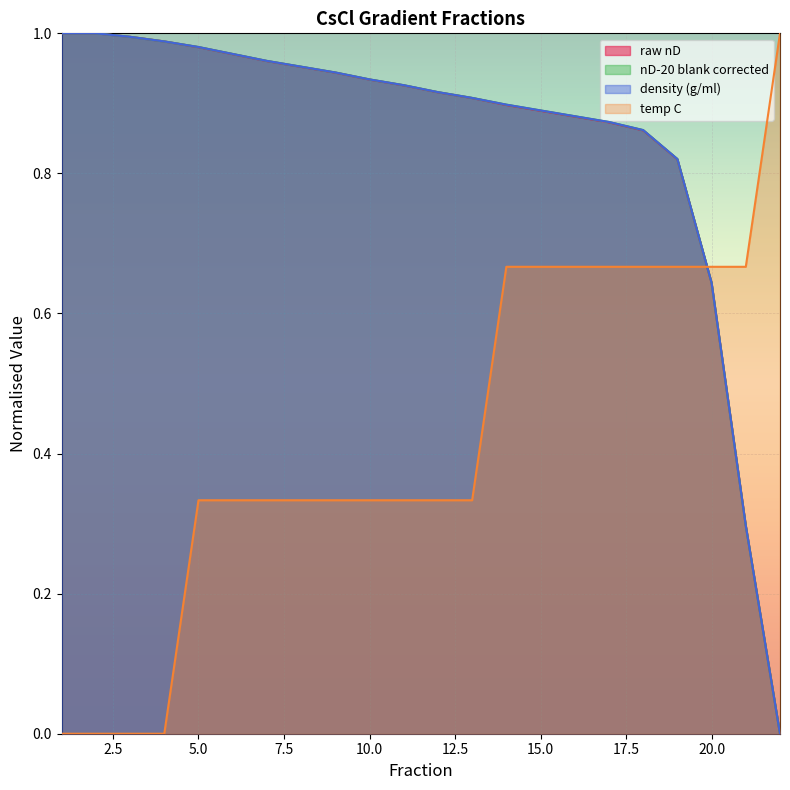

What are all the series names shown in the legend?

raw nD, nD-20 blank corrected, density (g/ml), temp C